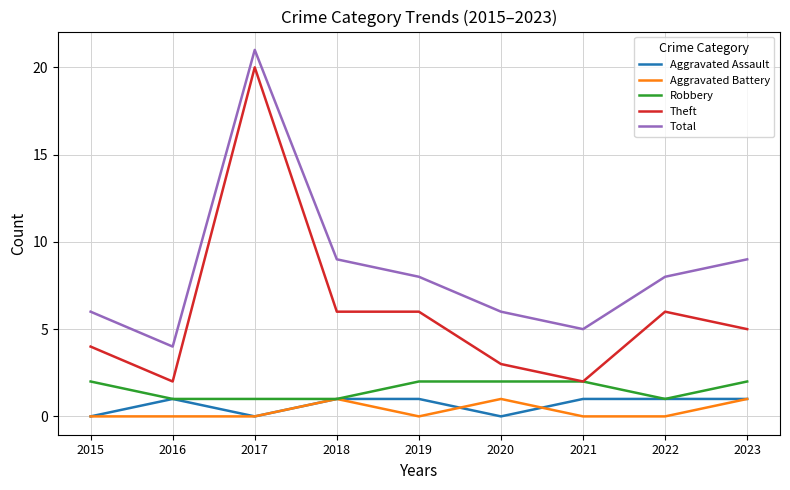

Reading right to left, transcribe all the data shown in this chart.

Aggravated Assault: 2023=1	2022=1	2021=1	2020=0	2019=1	2018=1	2017=0	2016=1	2015=0
Aggravated Battery: 2023=1	2022=0	2021=0	2020=1	2019=0	2018=1	2017=0	2016=0	2015=0
Robbery: 2023=2	2022=1	2021=2	2020=2	2019=2	2018=1	2017=1	2016=1	2015=2
Theft: 2023=5	2022=6	2021=2	2020=3	2019=6	2018=6	2017=20	2016=2	2015=4
Total: 2023=9	2022=8	2021=5	2020=6	2019=8	2018=9	2017=21	2016=4	2015=6